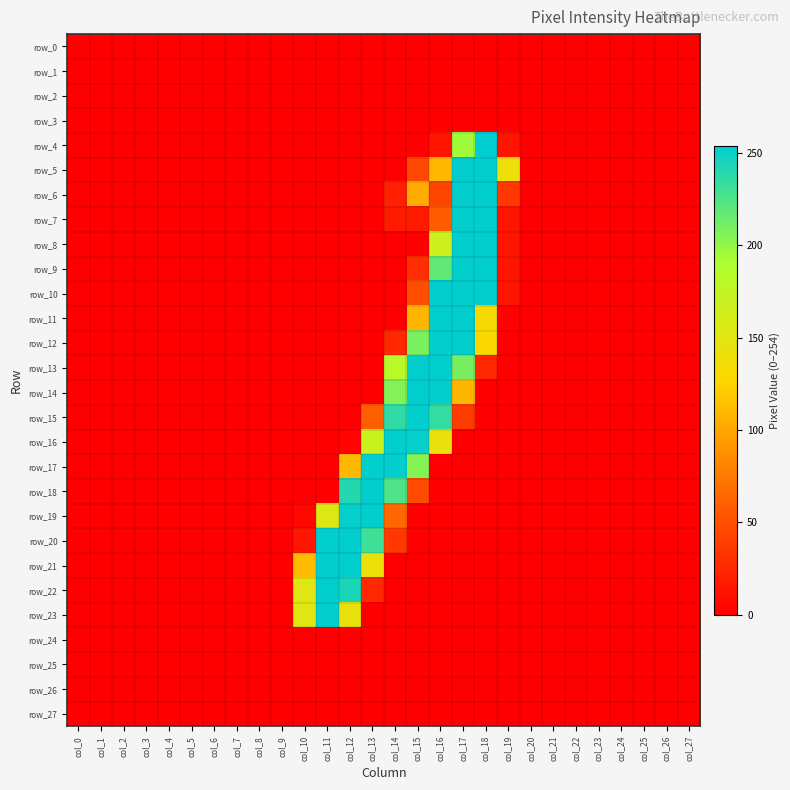

Which has a higher value, col_1 or col_2?

col_1